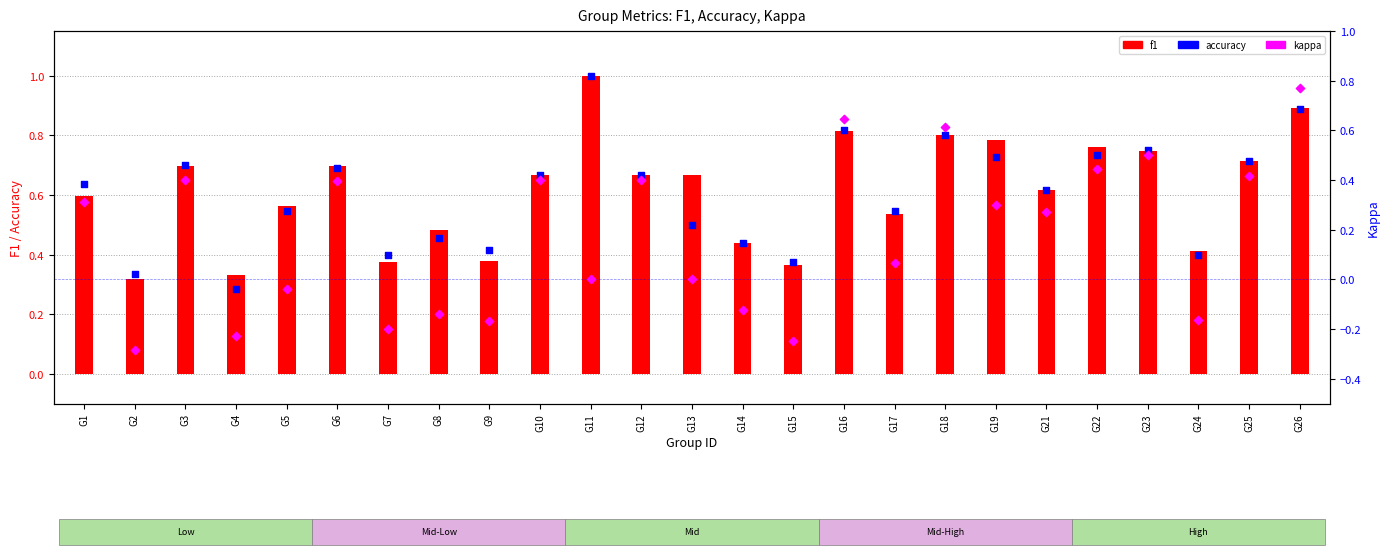

Is the value of accuracy at G13 greater than the value of kappa at G8?

Yes